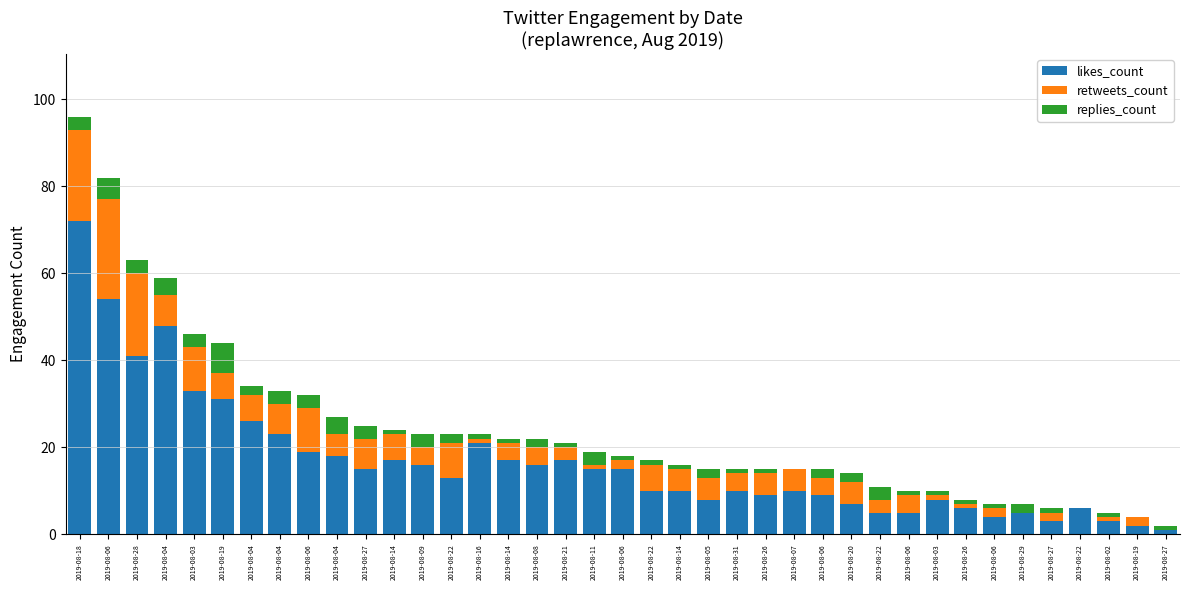

Which series has the widest spread of values?

likes_count